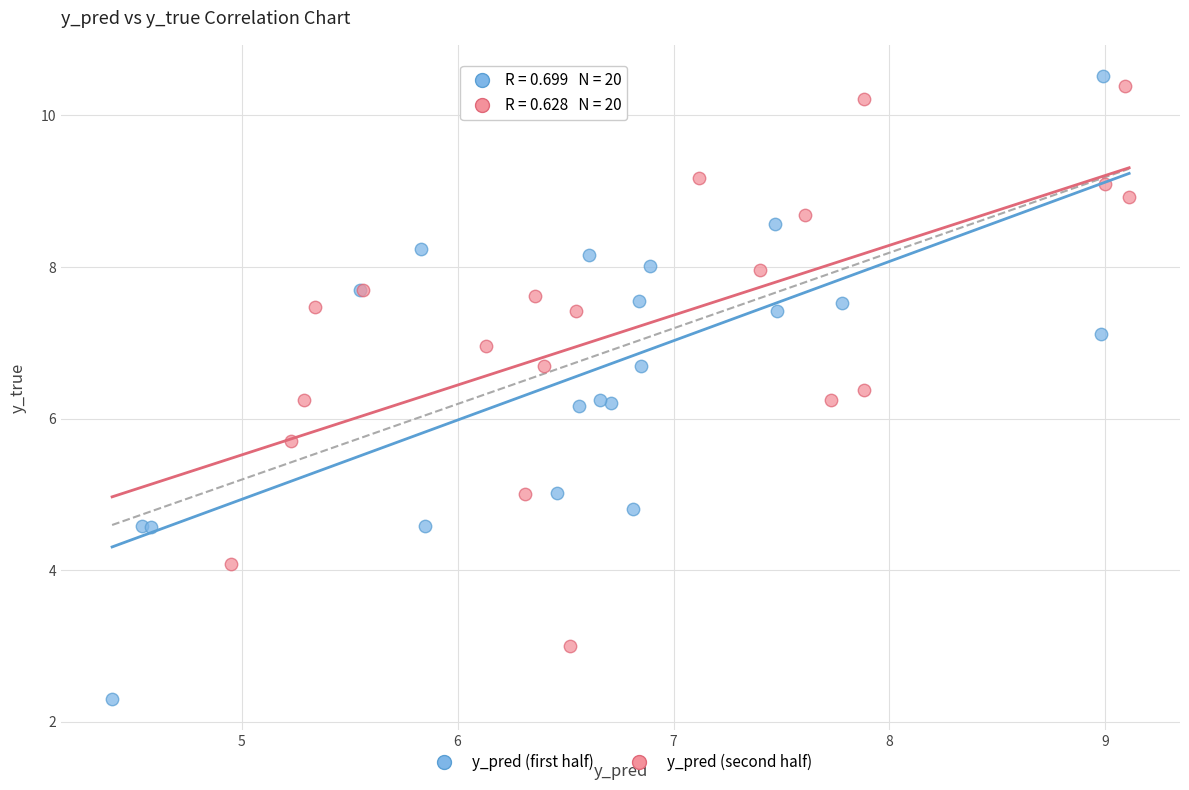

Which series has the widest spread of Y values?

y_pred (first half)